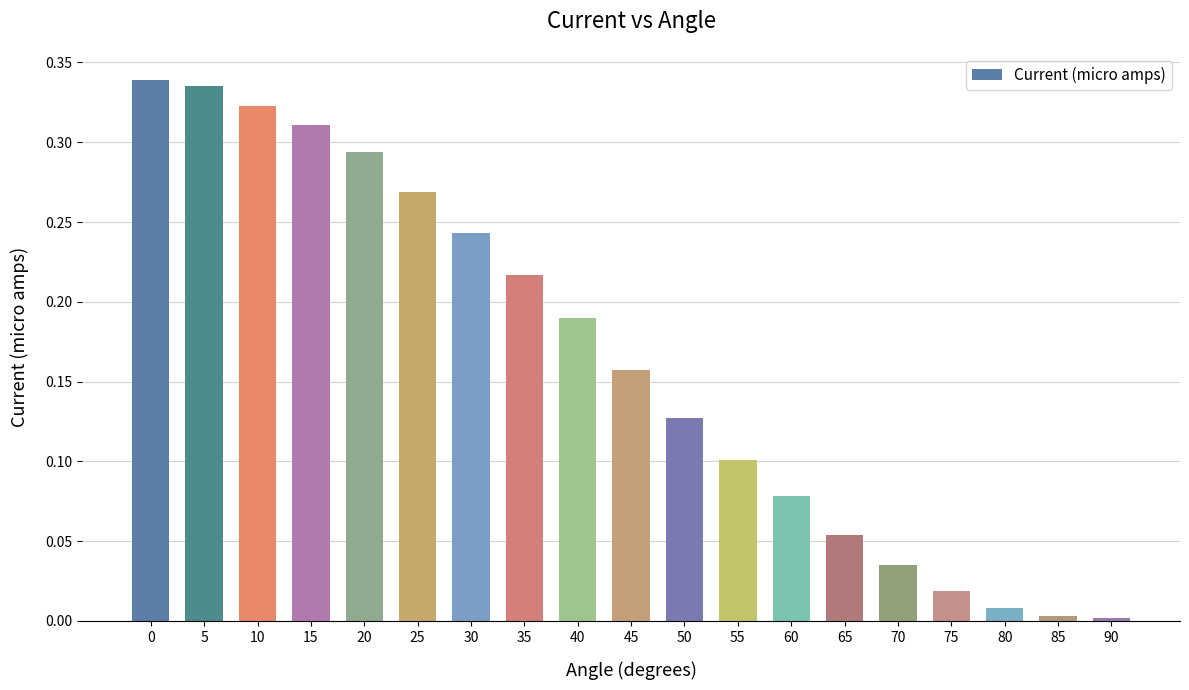

What is the sum of all values?

3.1